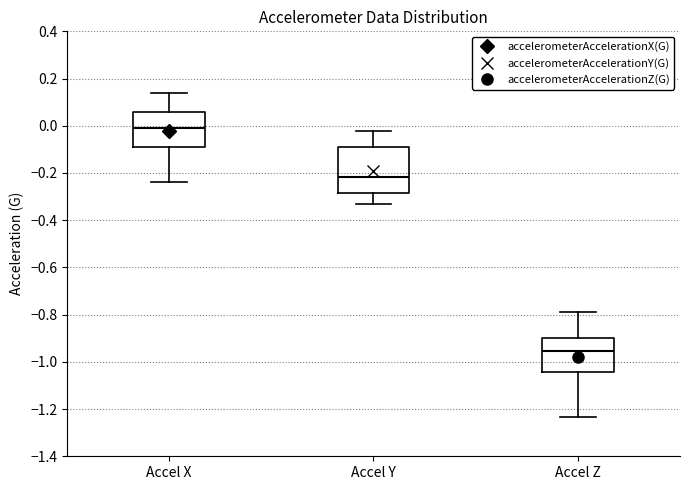

Where is the upper edge of the box for Accel Z on the y-axis? The values are not printed on the chart, so give them approximately, as read against the axis.

-0.90